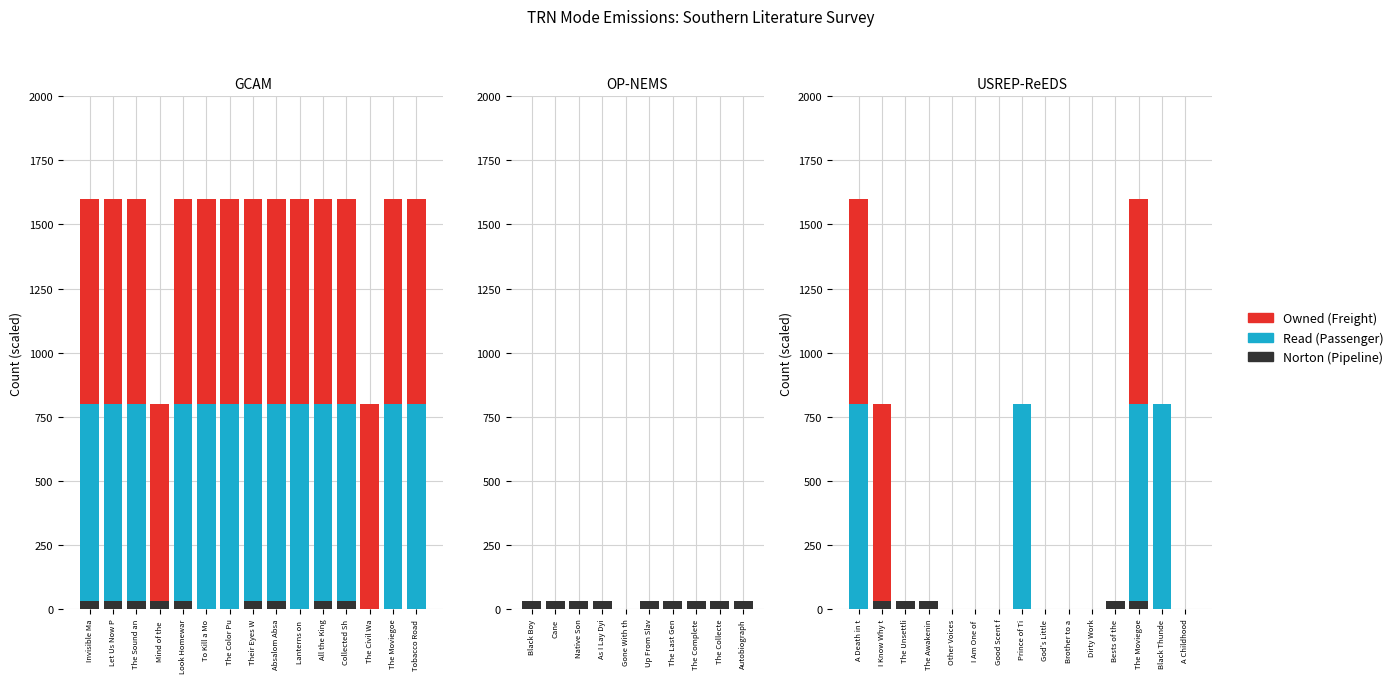

At which label is Norton (Pipeline) closest to 15?

A Death in t